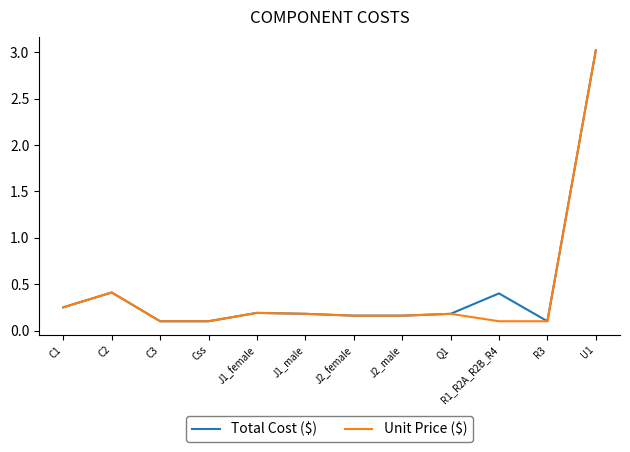

What is the average value of the Total Cost ($) series?

0.4